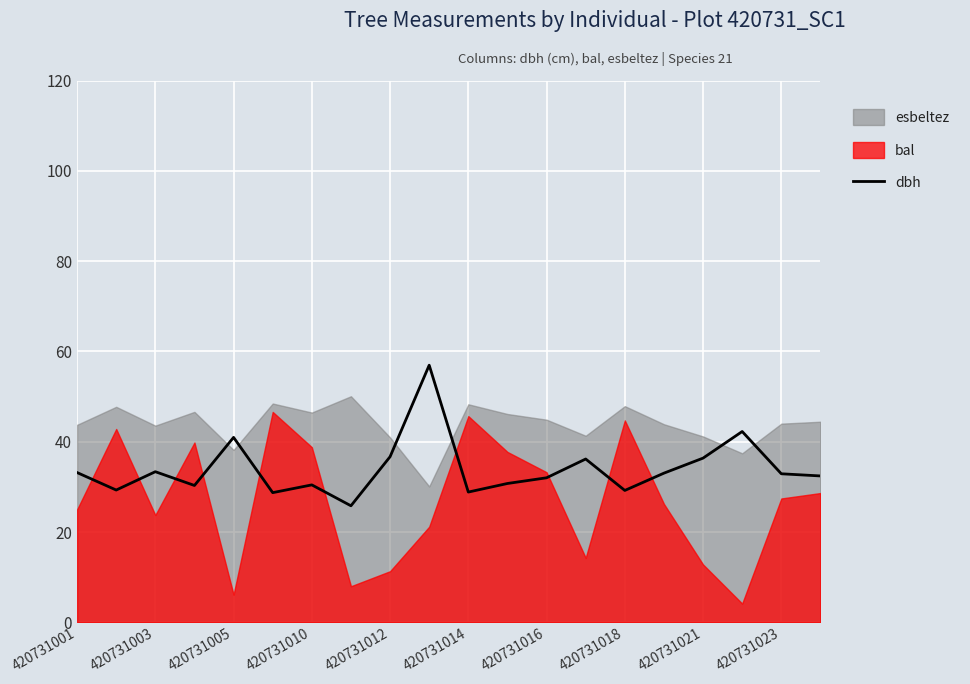

The dbh series shows 36.4 at 420731021. True or false?

True